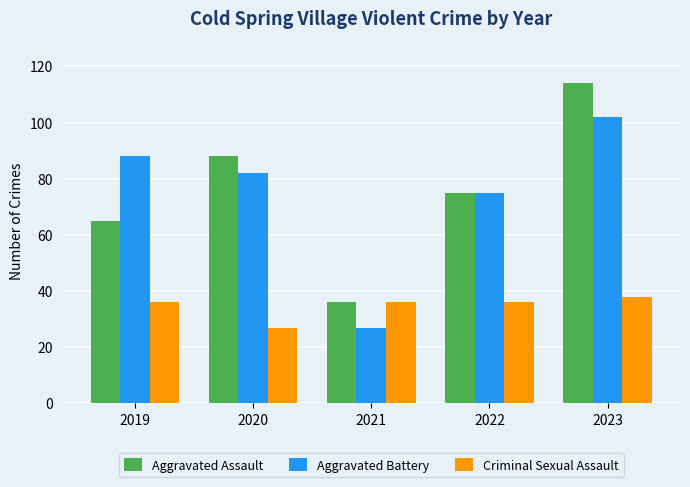

Reading left to right, what are all the values shown in this chart?

Aggravated Assault: 2019=65	2020=88	2021=36	2022=75	2023=114
Aggravated Battery: 2019=88	2020=82	2021=27	2022=75	2023=102
Criminal Sexual Assault: 2019=36	2020=27	2021=36	2022=36	2023=38